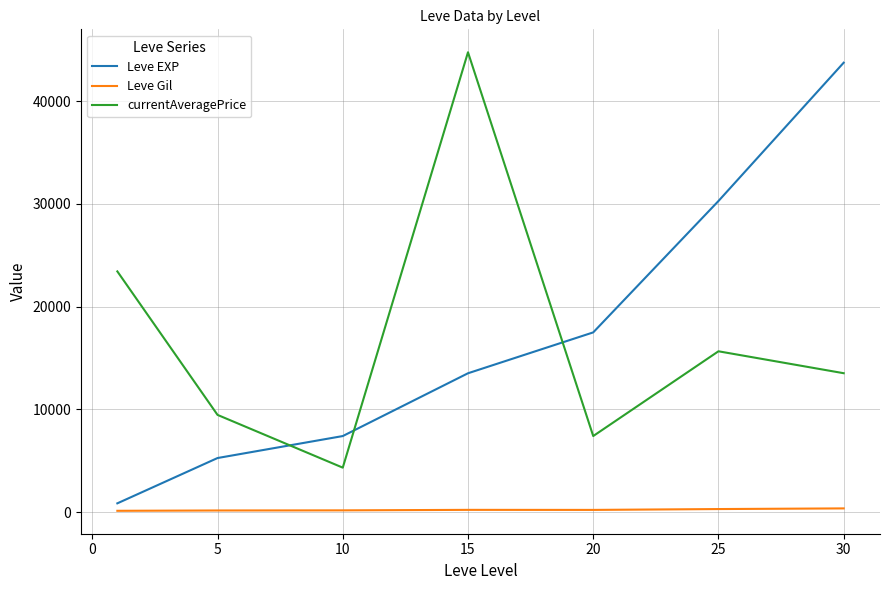

True or false: currentAveragePrice and Leve Gil cross at least once.

False